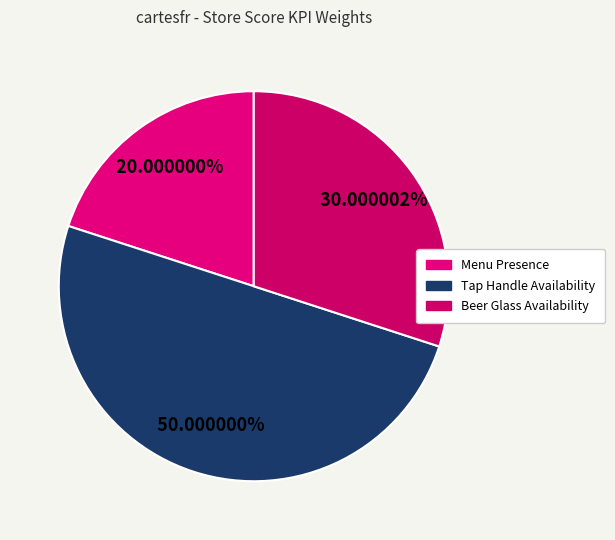

Rank the categories by value from lowest to highest.

Menu Presence, Beer Glass Availability, Tap Handle Availability